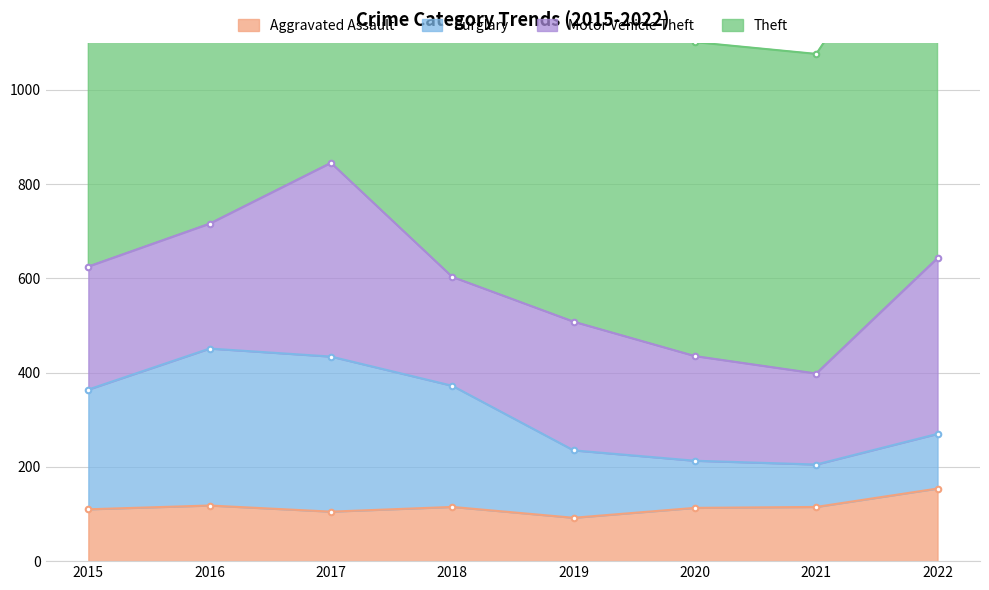

The Aggravated Assault series shows 38 at 2022. True or false?

False